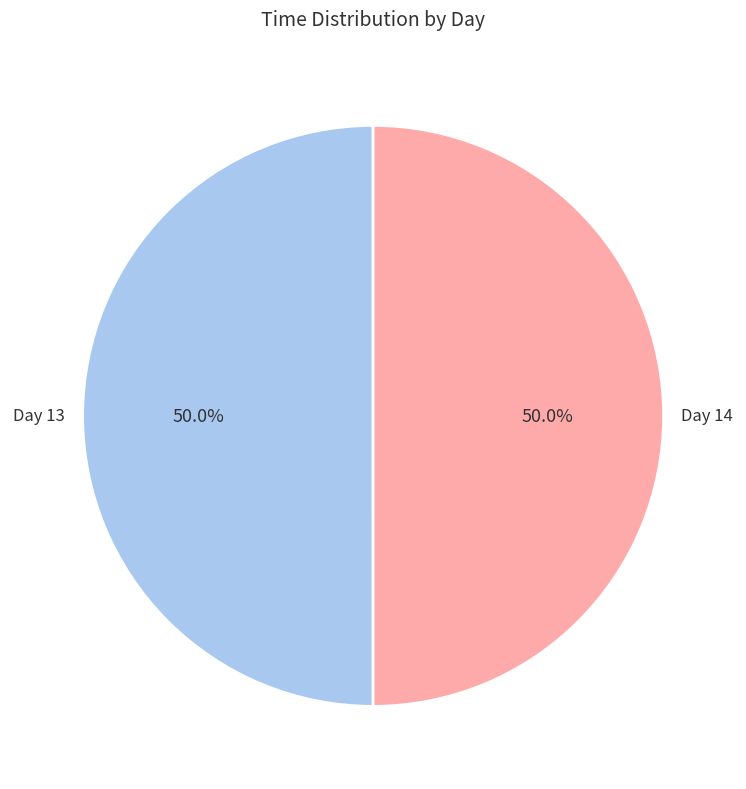

What is the total percentage of Day 13 and Day 14?

100.0%